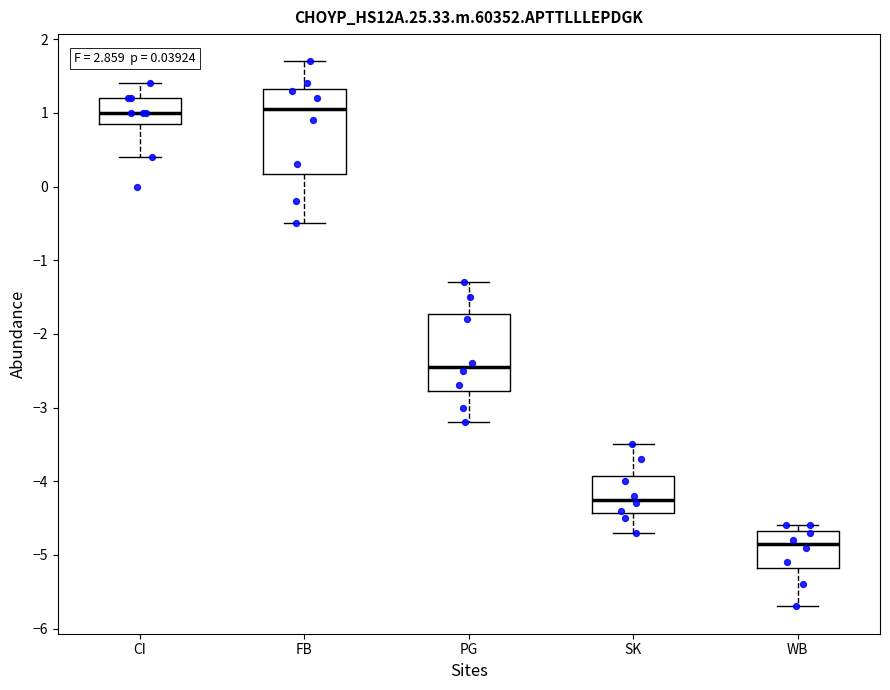

Which box has the lowest median line?

WB